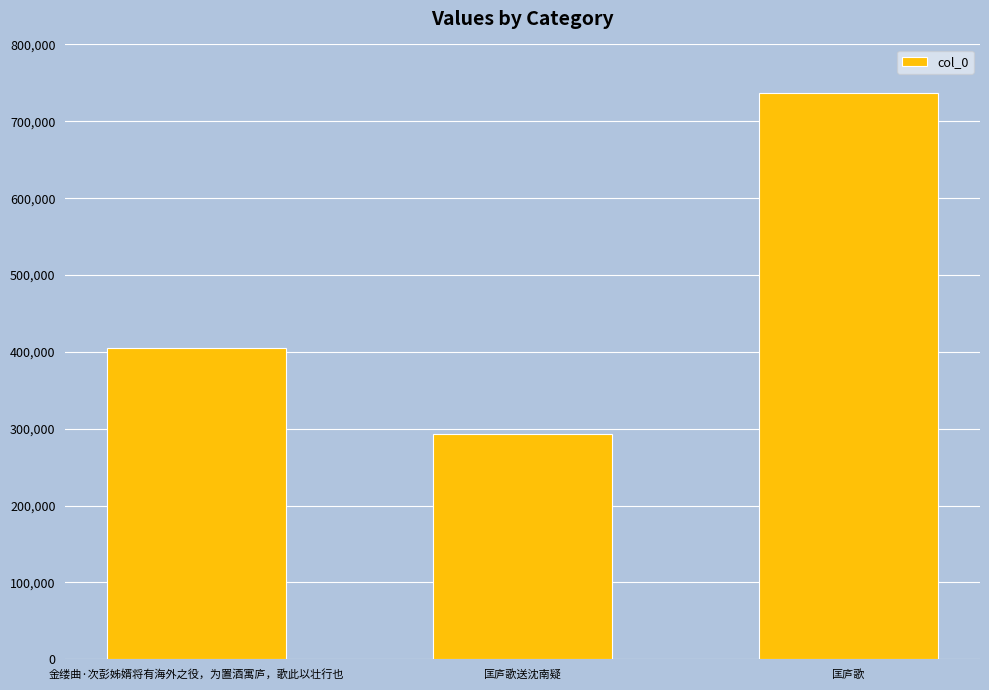

What is the ratio of the value at 金缕曲·次彭姊婿将有海外之役，为置酒寓庐，歌此以壮行也 to the value at 匡庐歌?

0.5